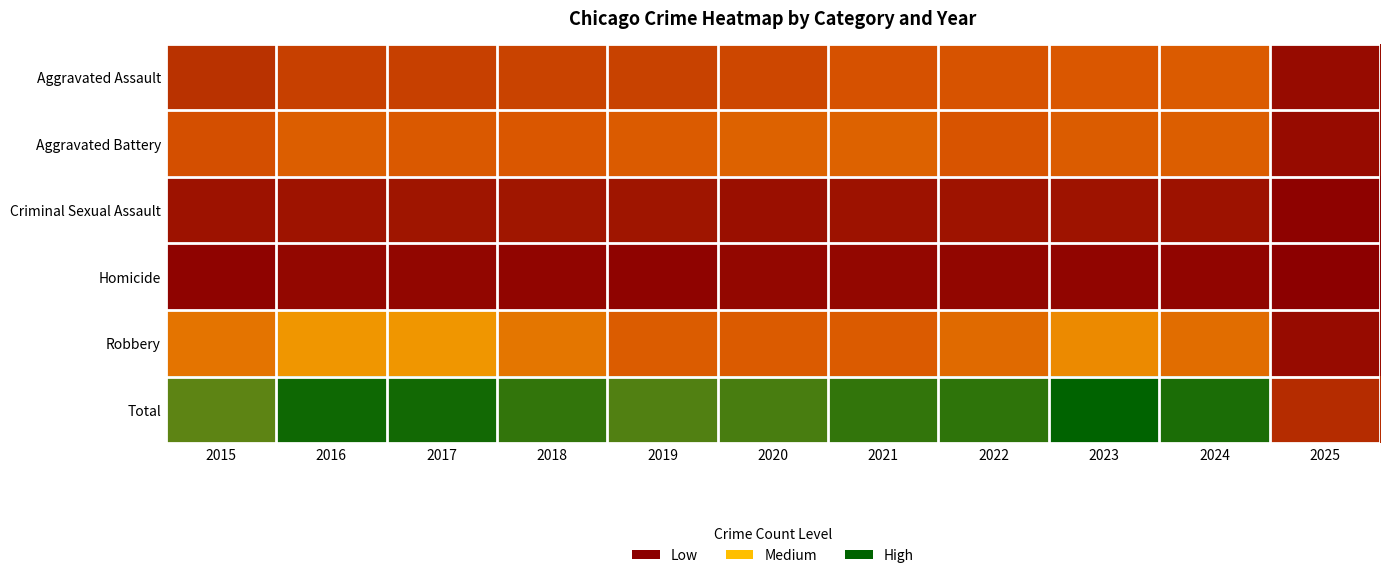

Which series changed the most between 2017 and 2020?

Robbery